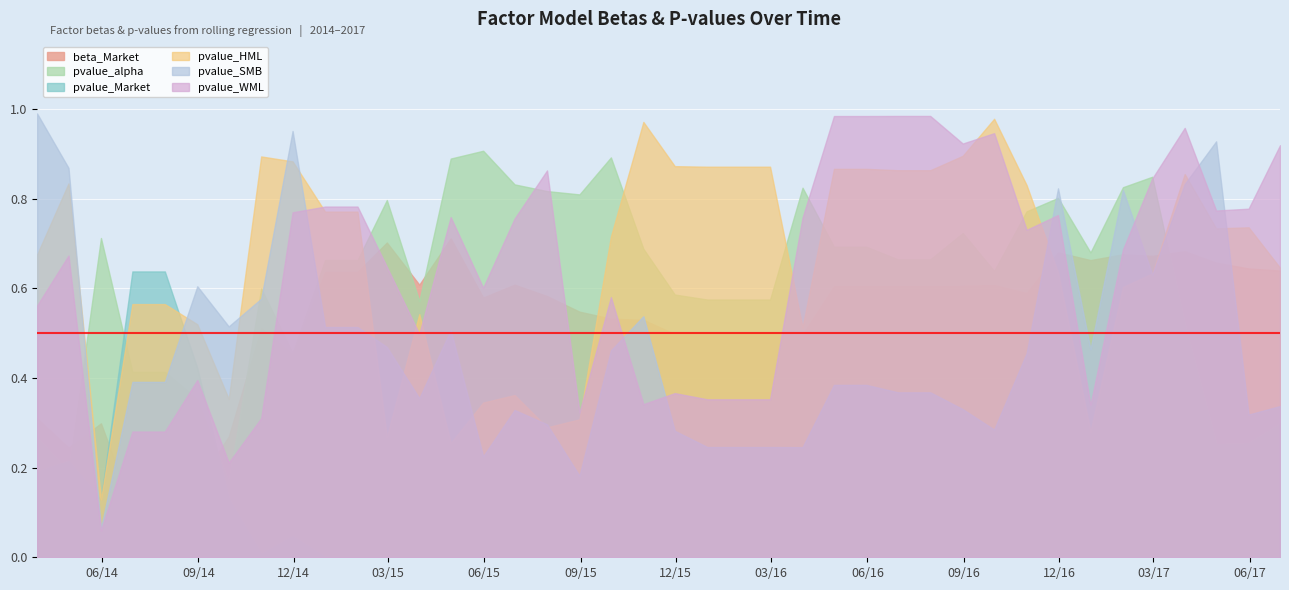

True or false: pvalue_Market has more than 2 points higher than both neighbors.

True